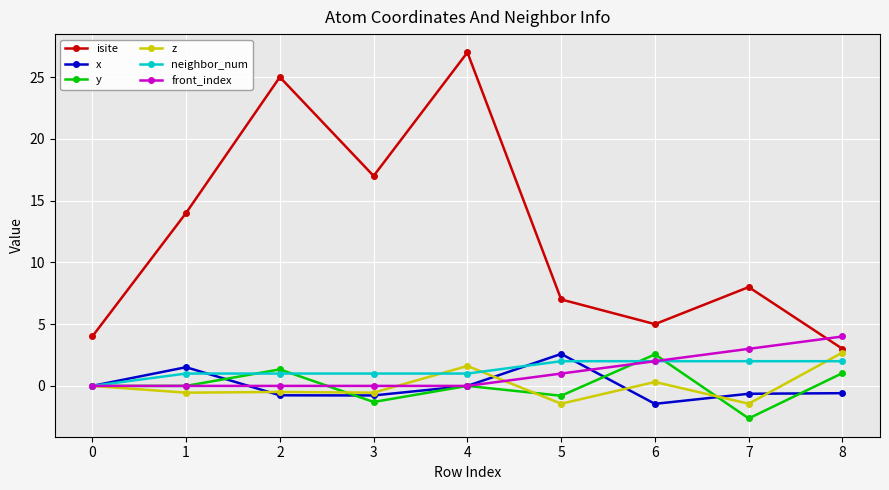

What are all the series names shown in the legend?

isite, x, y, z, neighbor_num, front_index